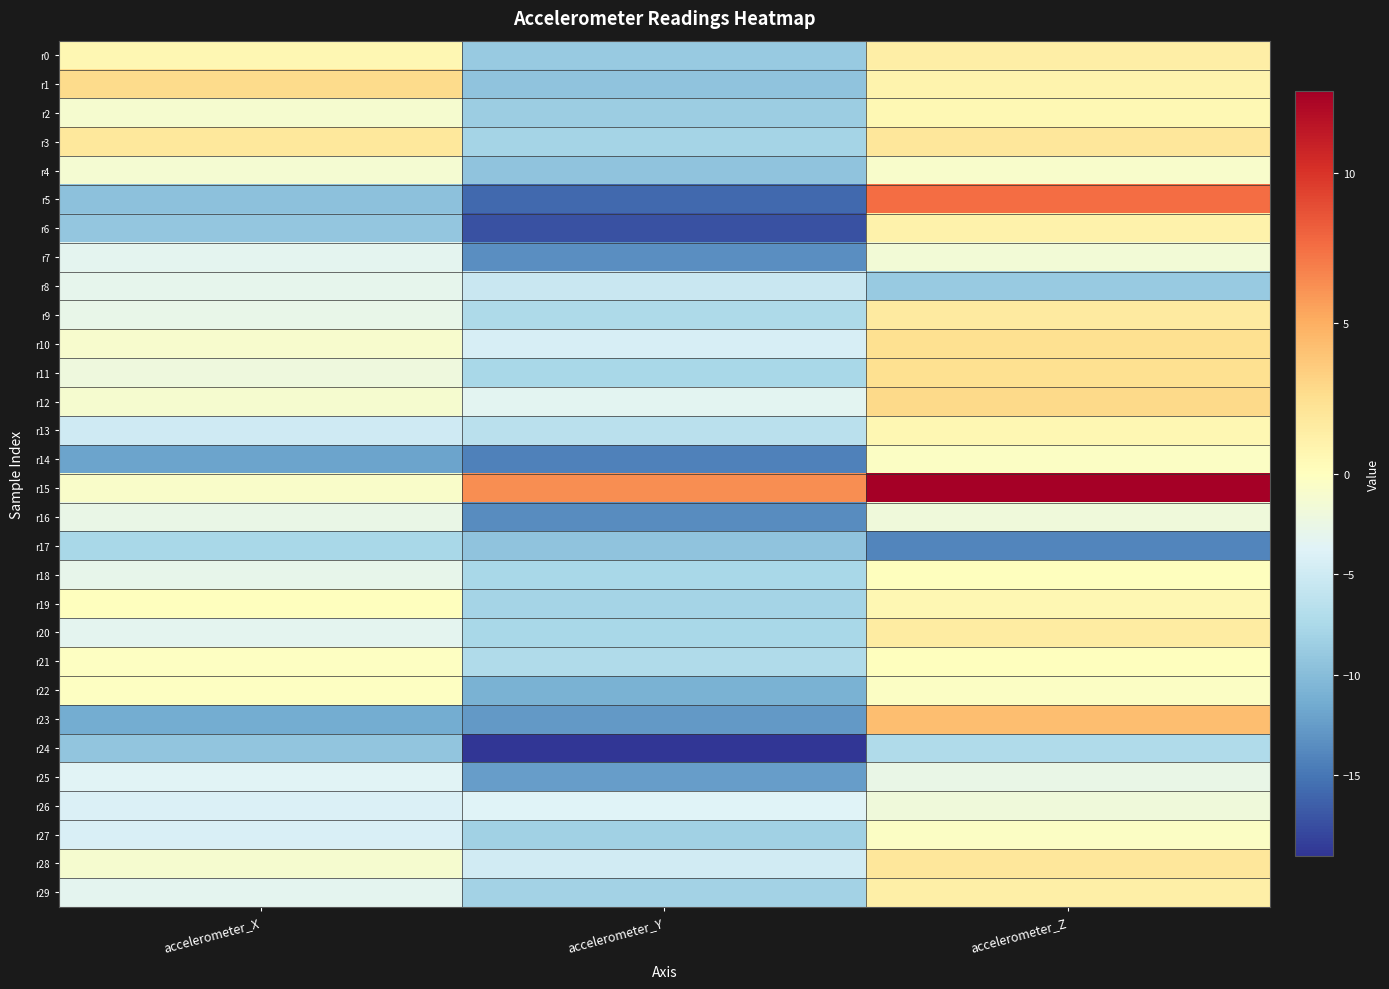

Reading left to right, transcribe all the data shown in this chart.

r0: accelerometer_X=0.6	accelerometer_Y=-8.8	accelerometer_Z=1.3
r1: accelerometer_X=2.7	accelerometer_Y=-9.5	accelerometer_Z=0.9
r2: accelerometer_X=-1.2	accelerometer_Y=-8.5	accelerometer_Z=0.6
r3: accelerometer_X=1.8	accelerometer_Y=-8.0	accelerometer_Z=2.0
r4: accelerometer_X=-1.3	accelerometer_Y=-9.5	accelerometer_Z=-0.8
r5: accelerometer_X=-9.6	accelerometer_Y=-15.8	accelerometer_Z=7.6
r6: accelerometer_X=-9.1	accelerometer_Y=-17.3	accelerometer_Z=1.1
r7: accelerometer_X=-3.2	accelerometer_Y=-13.4	accelerometer_Z=-1.5
r8: accelerometer_X=-3.0	accelerometer_Y=-5.5	accelerometer_Z=-8.8
r9: accelerometer_X=-2.8	accelerometer_Y=-7.4	accelerometer_Z=1.6
r10: accelerometer_X=-0.9	accelerometer_Y=-4.3	accelerometer_Z=2.5
r11: accelerometer_X=-2.1	accelerometer_Y=-7.6	accelerometer_Z=2.4
r12: accelerometer_X=-1.1	accelerometer_Y=-3.4	accelerometer_Z=2.8
r13: accelerometer_X=-4.9	accelerometer_Y=-6.5	accelerometer_Z=0.7
r14: accelerometer_X=-12.0	accelerometer_Y=-14.4	accelerometer_Z=-0.4
r15: accelerometer_X=-0.7	accelerometer_Y=6.3	accelerometer_Z=12.7
r16: accelerometer_X=-2.7	accelerometer_Y=-13.6	accelerometer_Z=-1.9
r17: accelerometer_X=-7.6	accelerometer_Y=-9.4	accelerometer_Z=-14.1
r18: accelerometer_X=-2.8	accelerometer_Y=-7.7	accelerometer_Z=0.1
r19: accelerometer_X=0.1	accelerometer_Y=-7.9	accelerometer_Z=0.7
r20: accelerometer_X=-3.1	accelerometer_Y=-7.6	accelerometer_Z=1.5
r21: accelerometer_X=-0.3	accelerometer_Y=-7.2	accelerometer_Z=0.0
r22: accelerometer_X=-0.2	accelerometer_Y=-10.9	accelerometer_Z=-0.3
r23: accelerometer_X=-11.3	accelerometer_Y=-12.7	accelerometer_Z=4.2
r24: accelerometer_X=-9.3	accelerometer_Y=-19.0	accelerometer_Z=-7.2
r25: accelerometer_X=-3.6	accelerometer_Y=-12.4	accelerometer_Z=-2.7
r26: accelerometer_X=-4.2	accelerometer_Y=-3.8	accelerometer_Z=-1.9
r27: accelerometer_X=-4.2	accelerometer_Y=-8.3	accelerometer_Z=-0.4
r28: accelerometer_X=-1.2	accelerometer_Y=-4.8	accelerometer_Z=2.0
r29: accelerometer_X=-3.2	accelerometer_Y=-8.2	accelerometer_Z=1.2